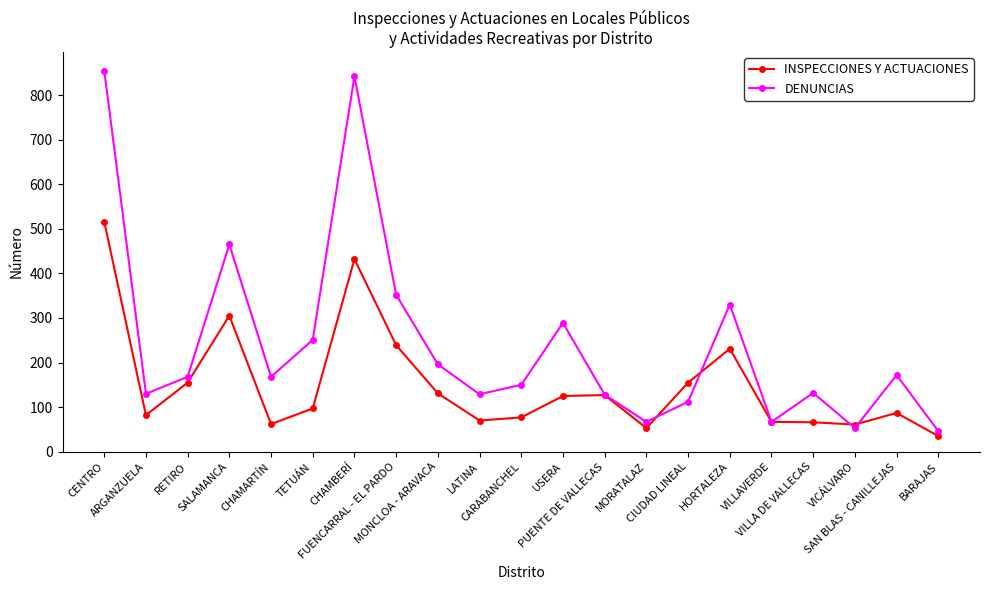

What are all the series names shown in the legend?

INSPECCIONES Y ACTUACIONES, DENUNCIAS